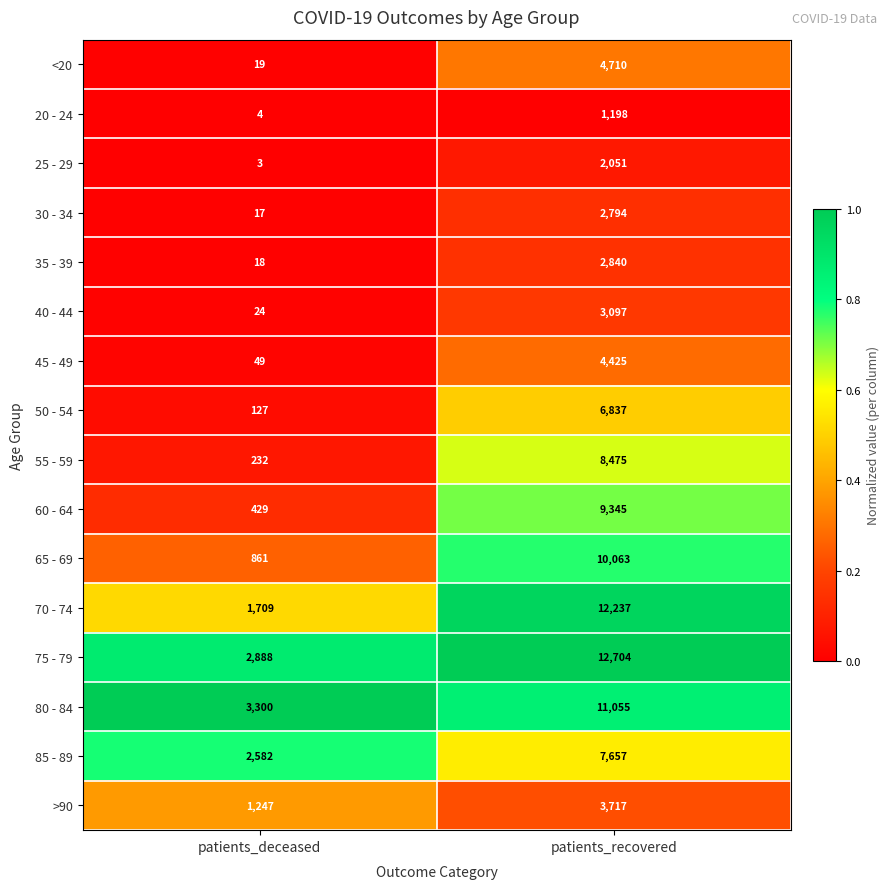

What is the sum of all 35 - 39 values?

2858